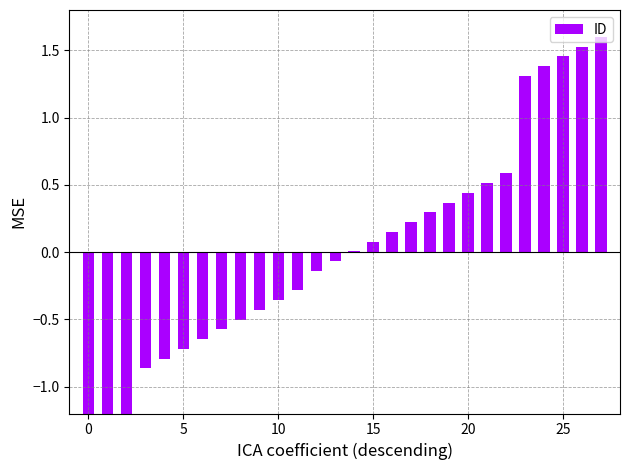

How many data points are above 0?

14